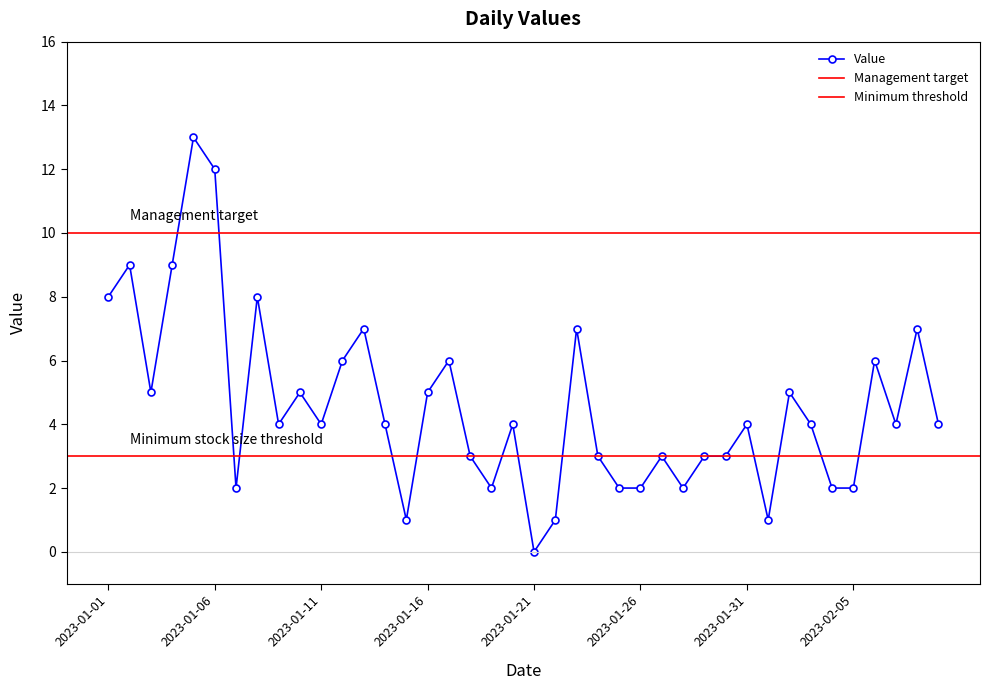

What is the difference between the maximum and second lowest values?

12